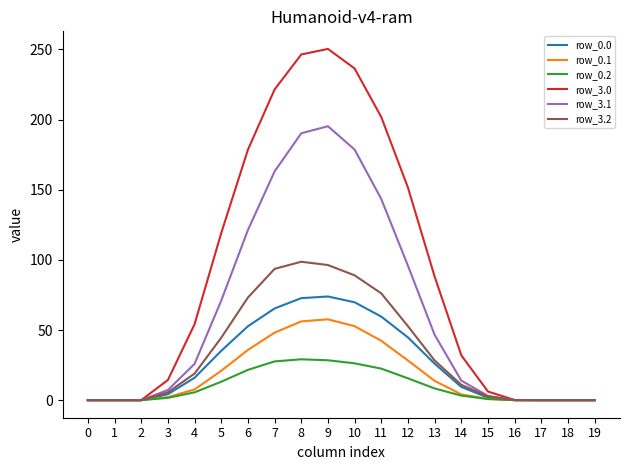

How many distinct data groups are displayed?

6